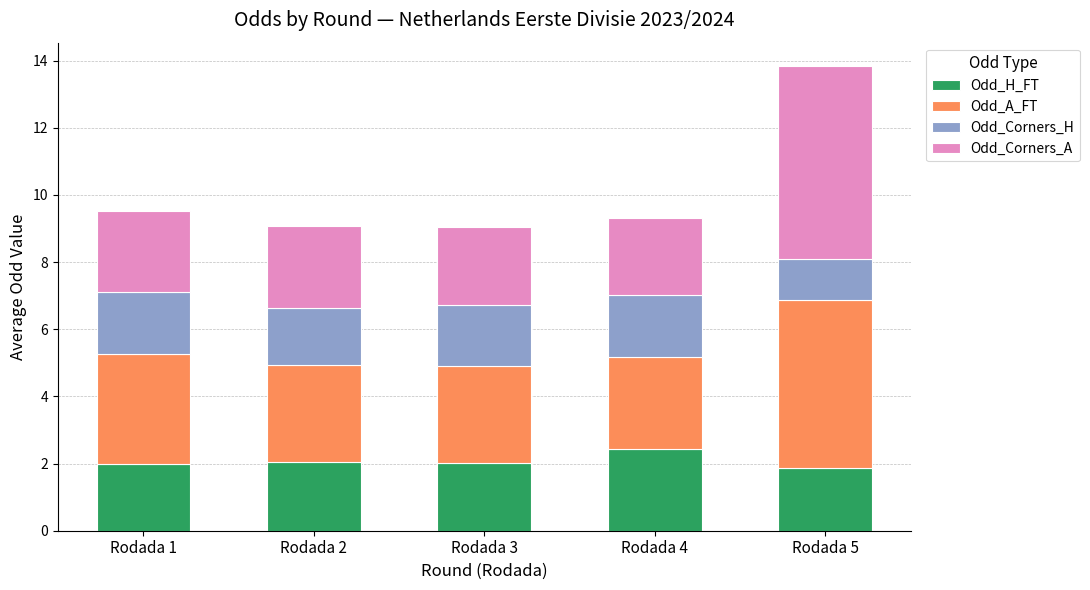

At which category is the sum across all series the highest?

Rodada 5